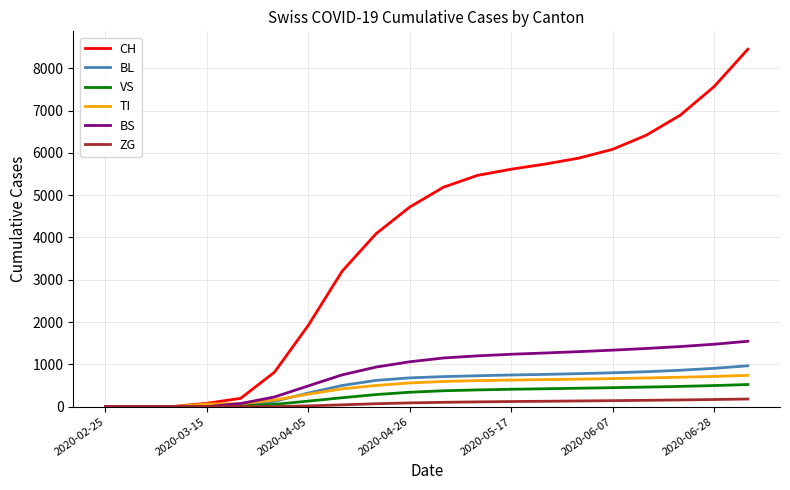

At how many categories does at least one series exceed 6694?

3